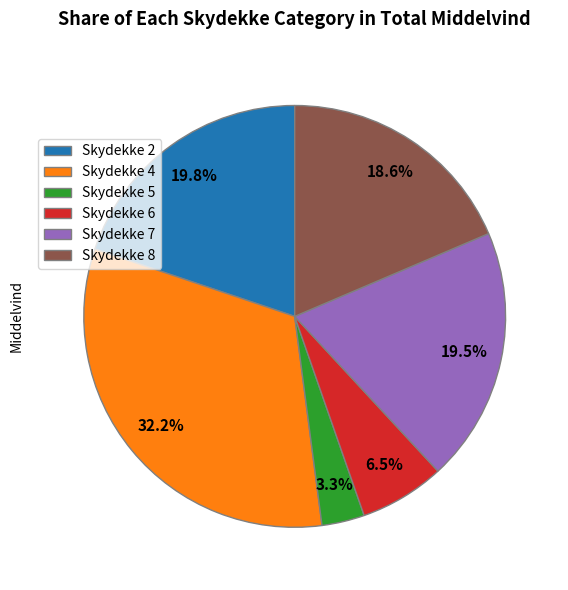

Does any single category account for the majority?

No